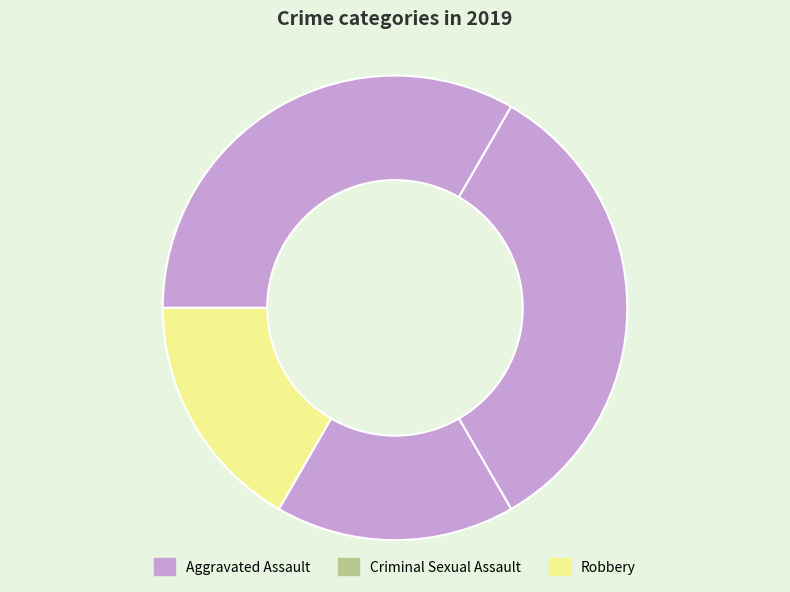

How many slices are in this pie chart?

4